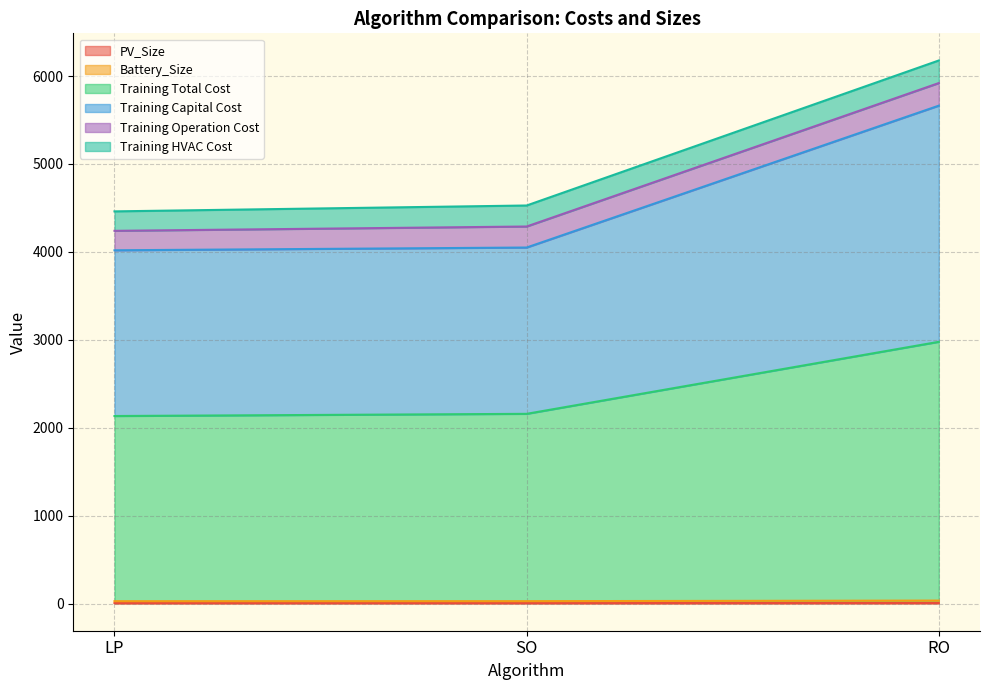

What is the spread (max minus min) of values at SO?

4282.7